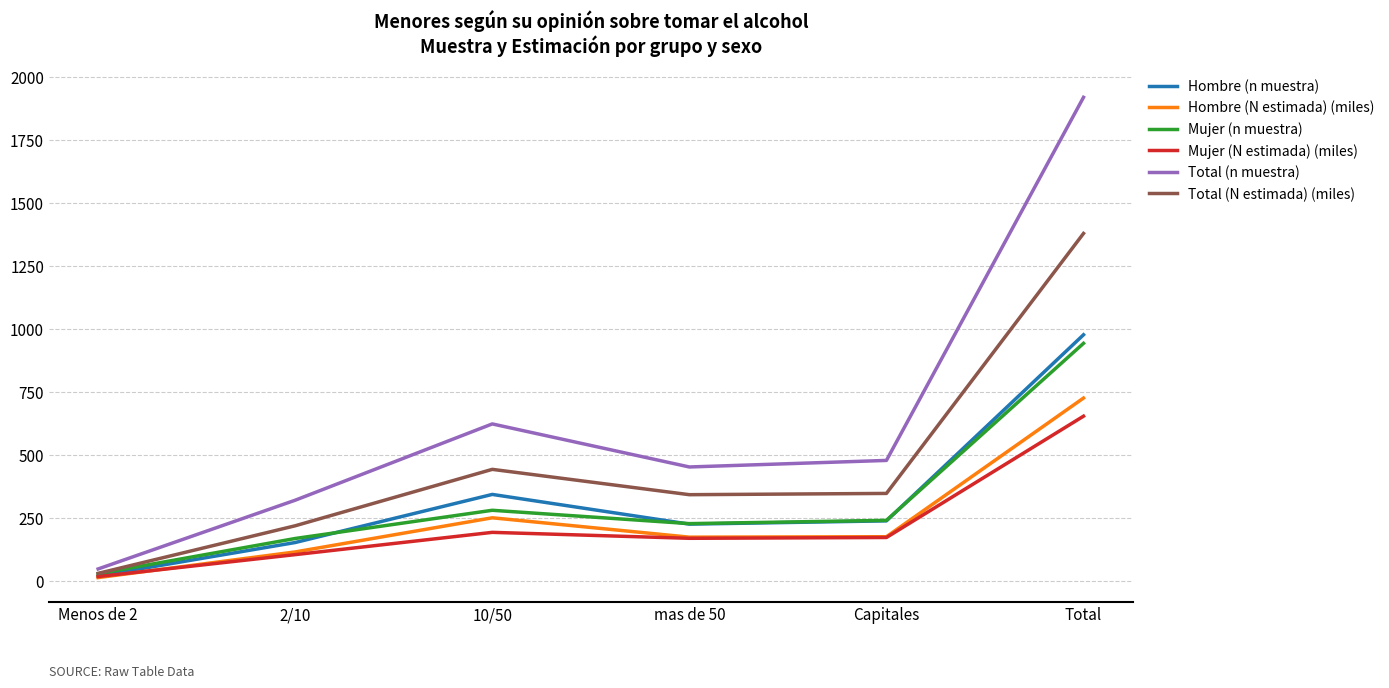

Where does the Hombre (n muestra) series first go above 238?

10/50